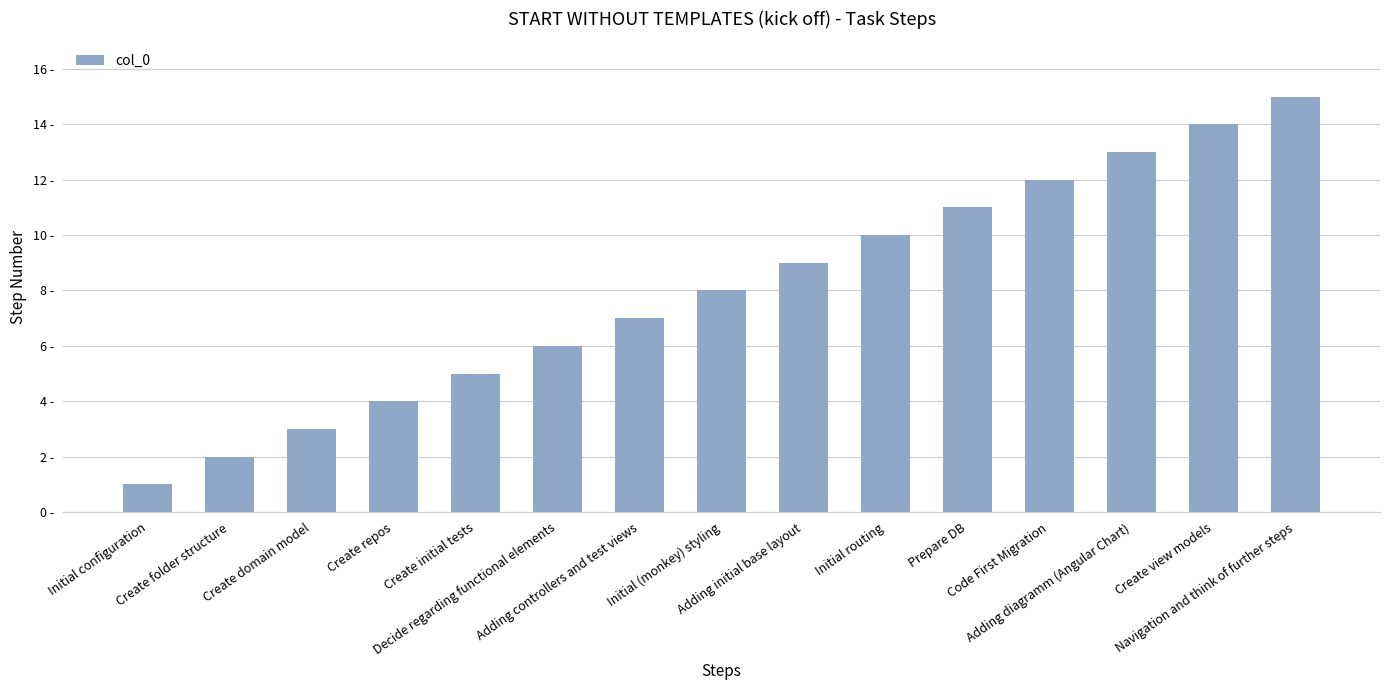

What is the ratio of the value at Adding initial base layout to the value at Navigation and think of further steps?

0.6